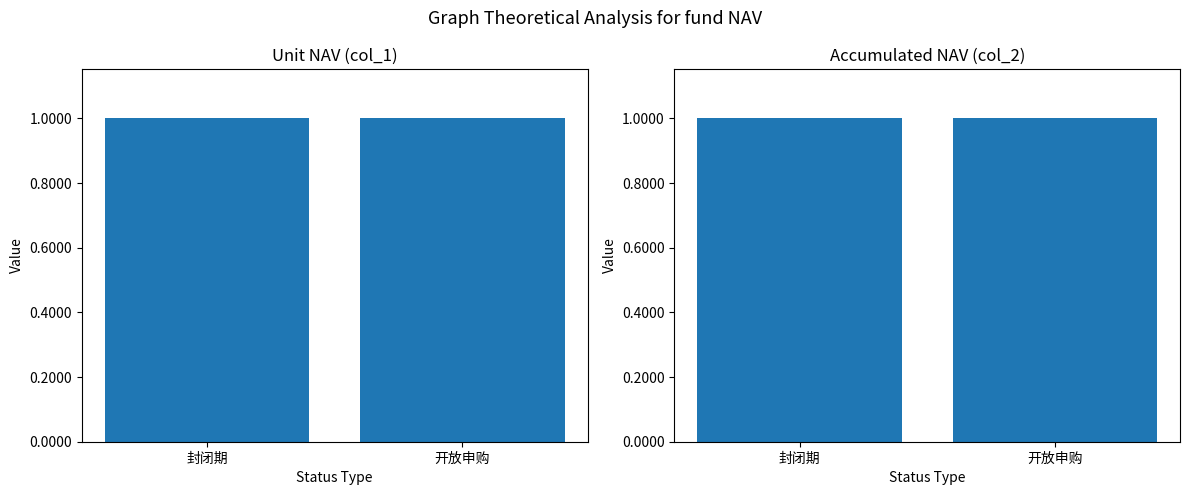

What is the maximum value for col_2?

1.0